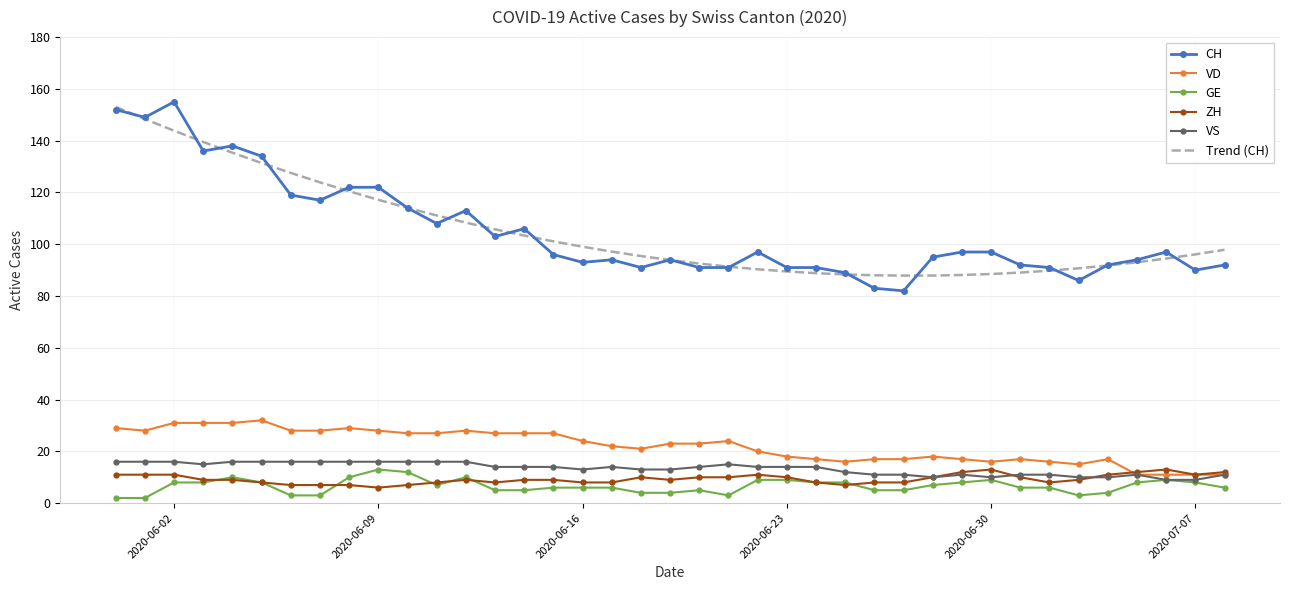

True or false: Trend (CH) and VS intersect in this chart.

False